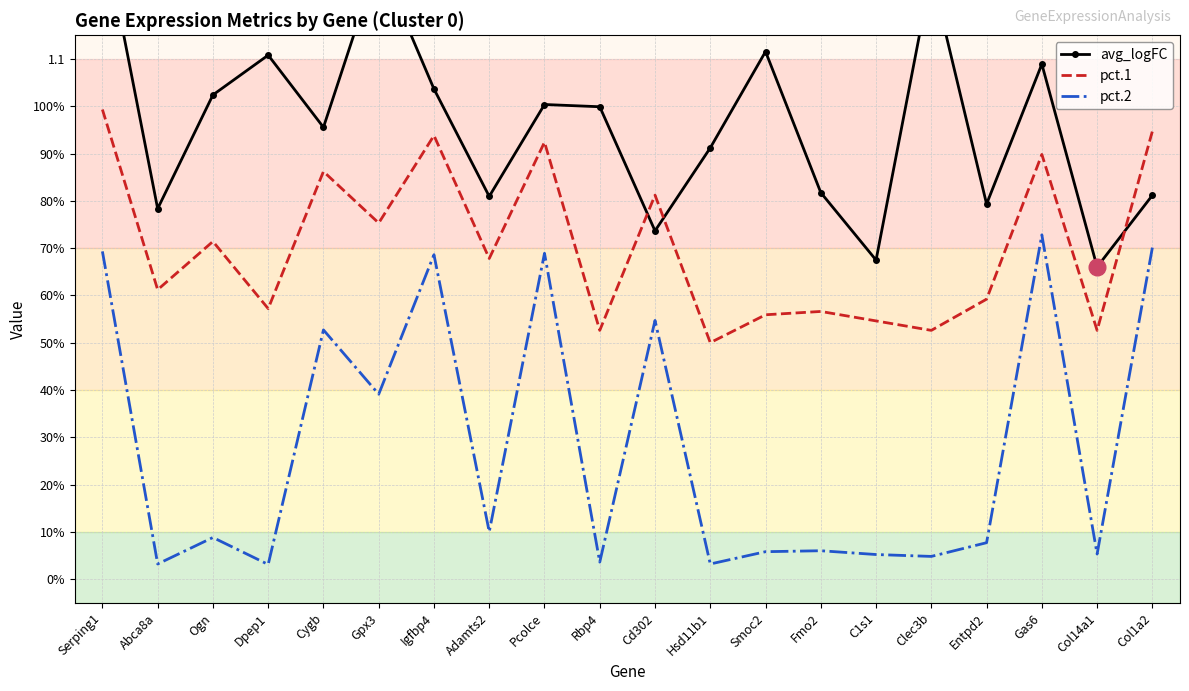

Which has a higher value, Pcolce or Ogn?

Ogn